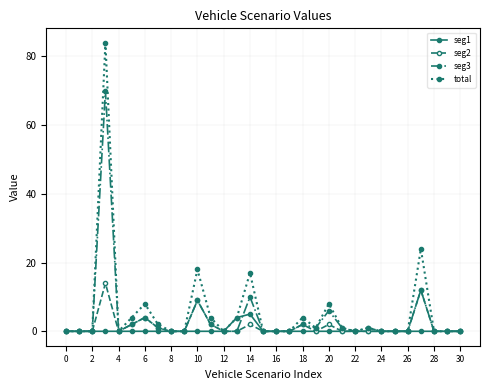

What is the value of the seg3 point at the 24th from the left?

1